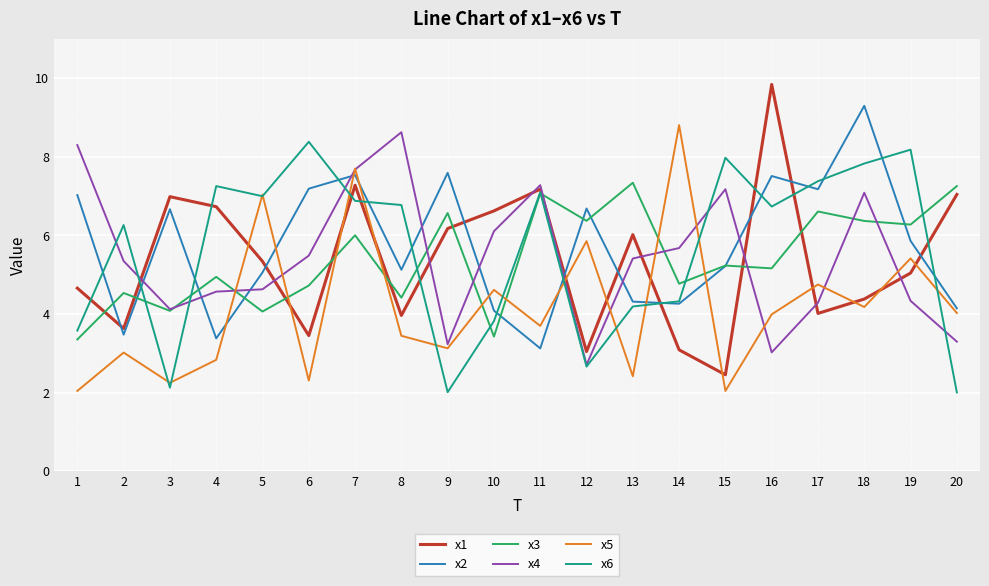

Which category has the highest value across all series?

16